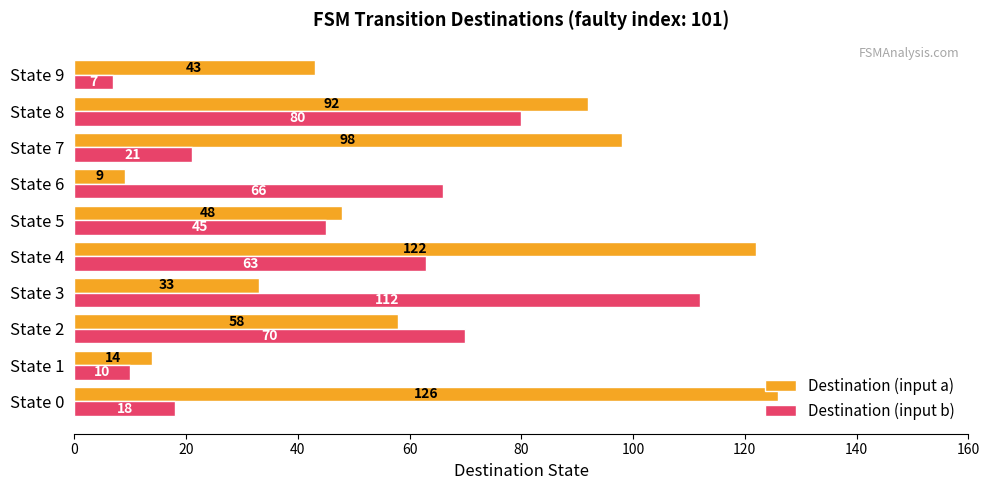

True or false: Destination (input b) has a value of 70 at State 2.

True